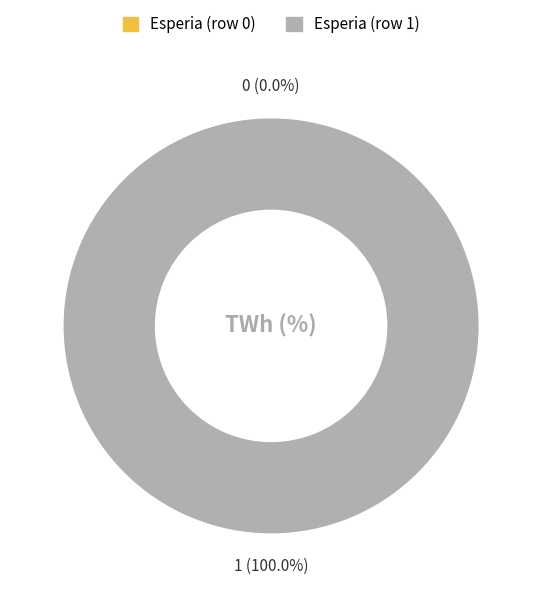

Is it true that Esperia (row 0) is 0% of the pie?

True